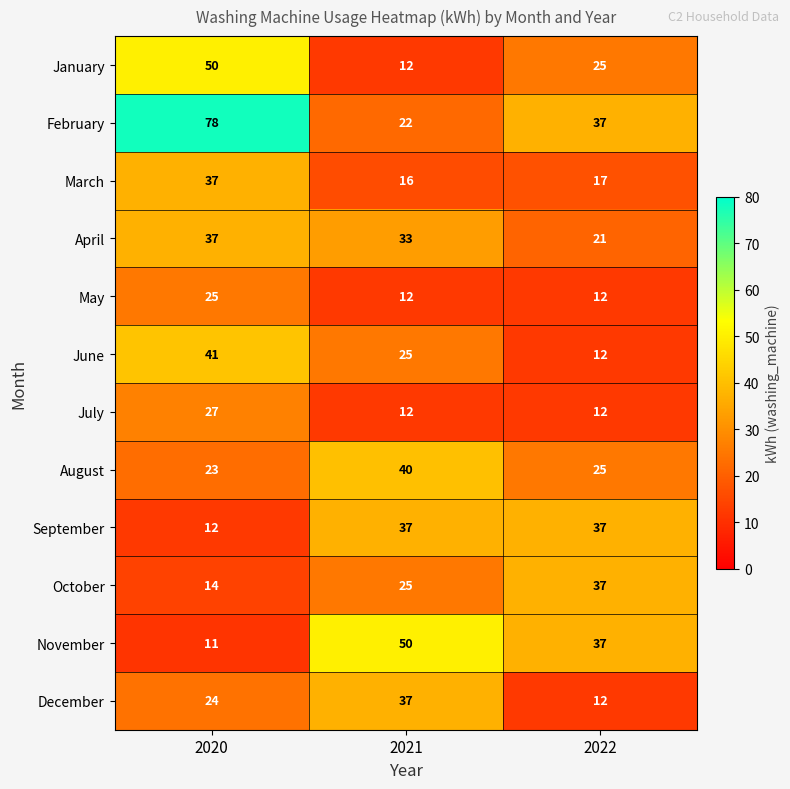

How many June values are between 12 and 41?

3